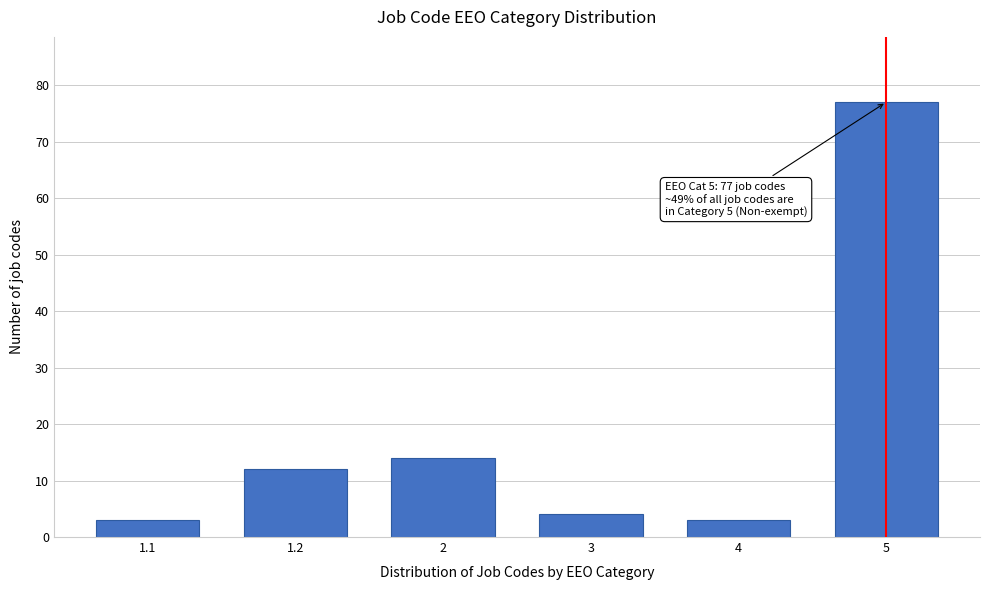

Reading right to left, what are all the values shown in this chart?

77	3	4	14	12	3